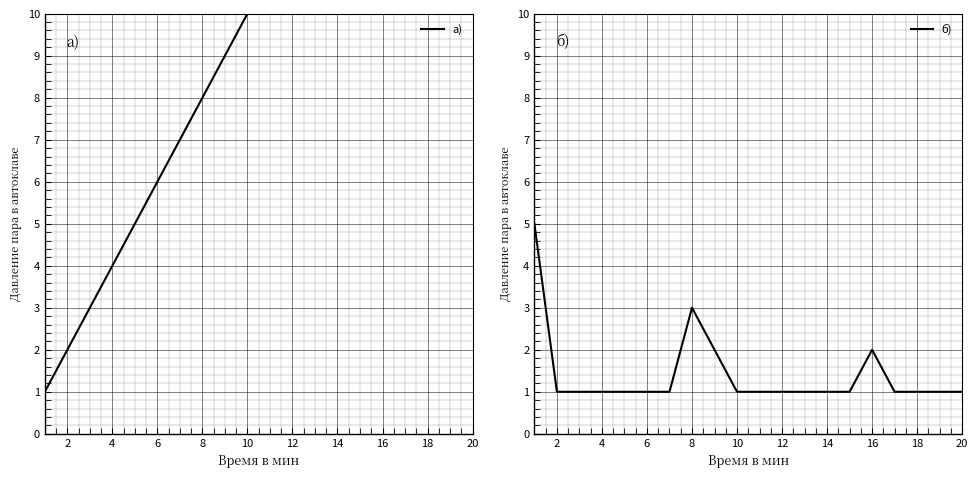

The value of б) at 6 is 0. True or false?

False